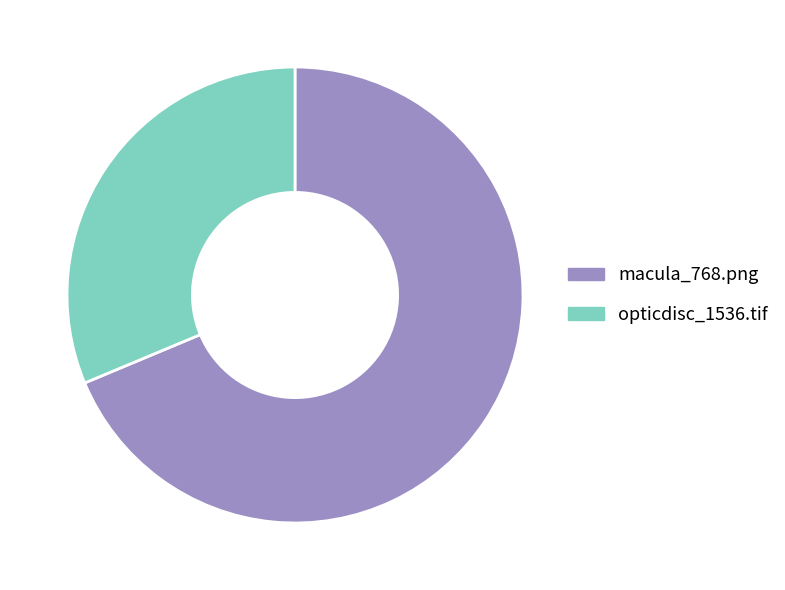

Do macula_768.png and opticdisc_1536.tif together represent more than half of the pie?

Yes